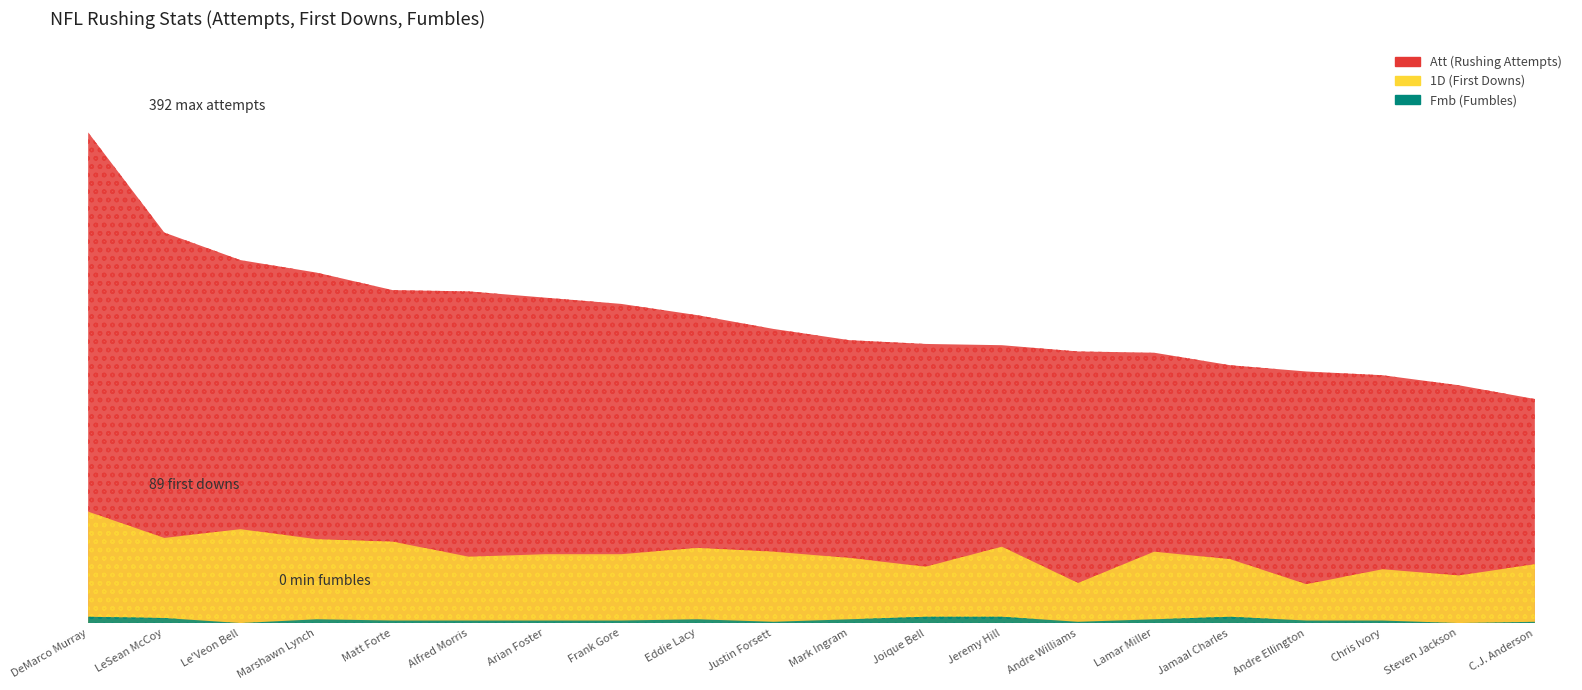

True or false: Att and Fmb cross at least once.

False